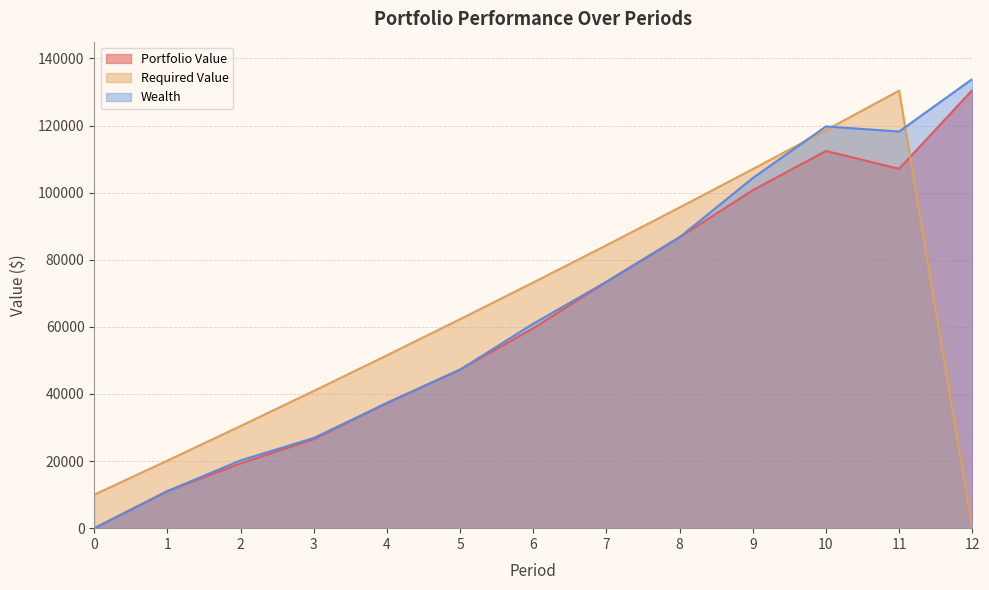

How many lines are shown in the chart?

3